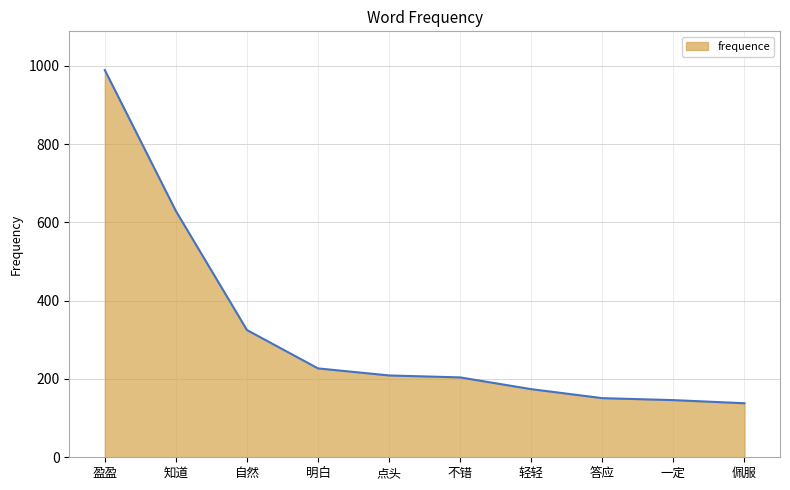

What is the sum of all values?

3192